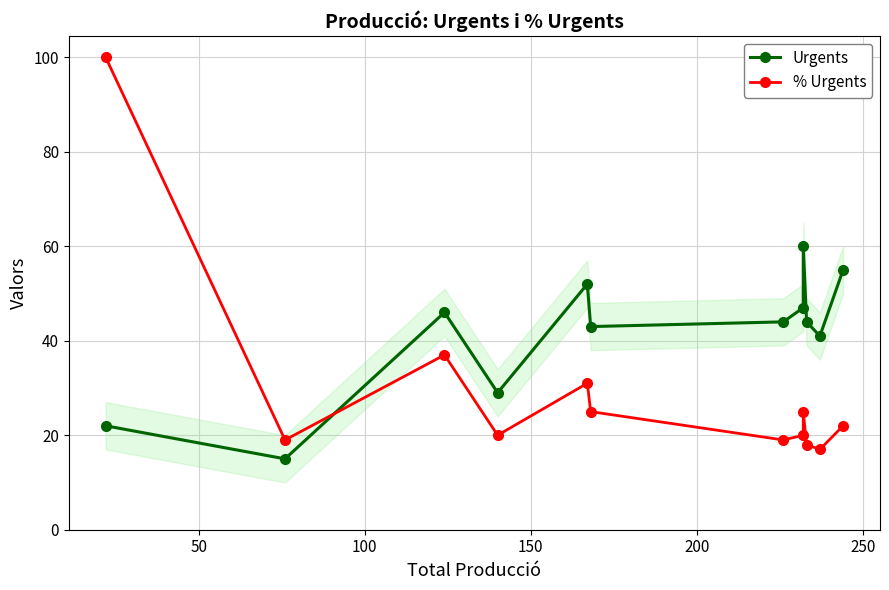

What is the highest value of the % Urgents series?

100